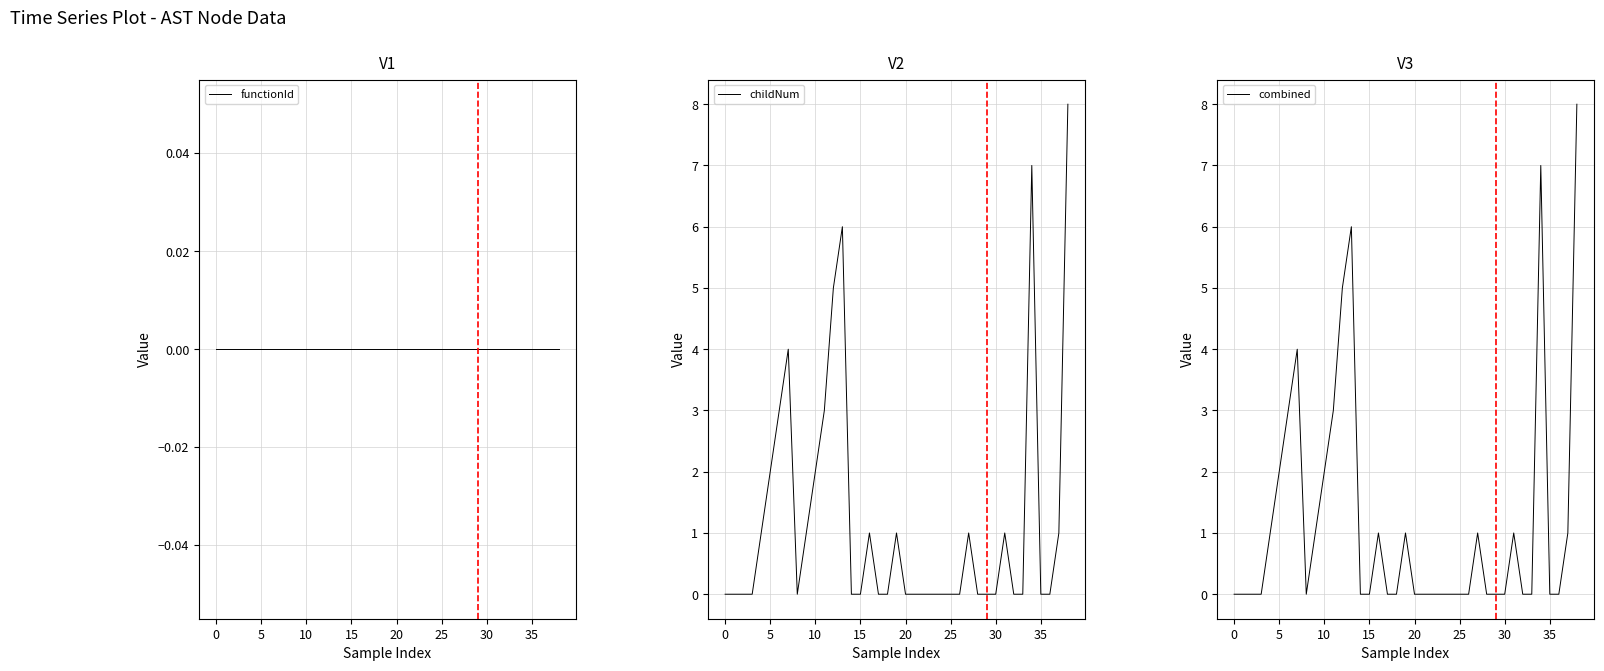

True or false: combined has a value of 0 at 0.

True